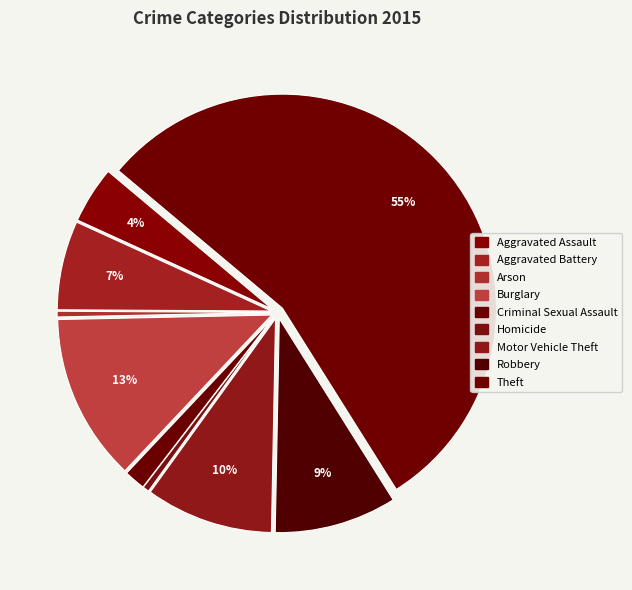

Does Theft represent more than half of the total?

Yes